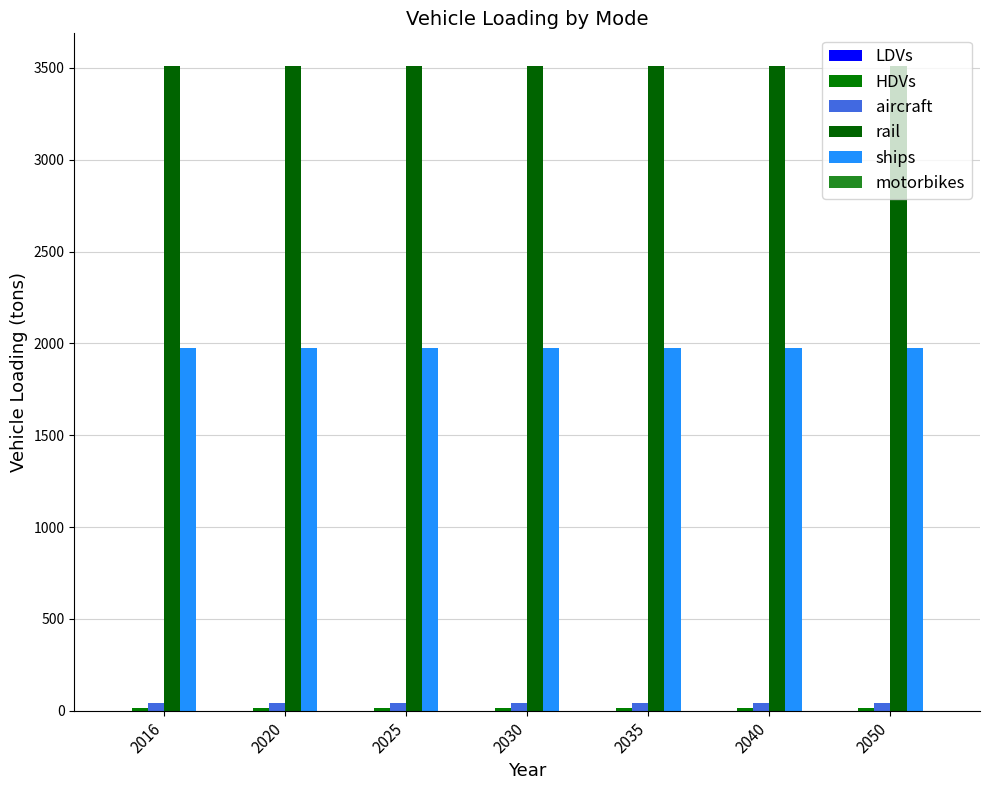

The rail series shows 3512.4 at 2040. True or false?

True